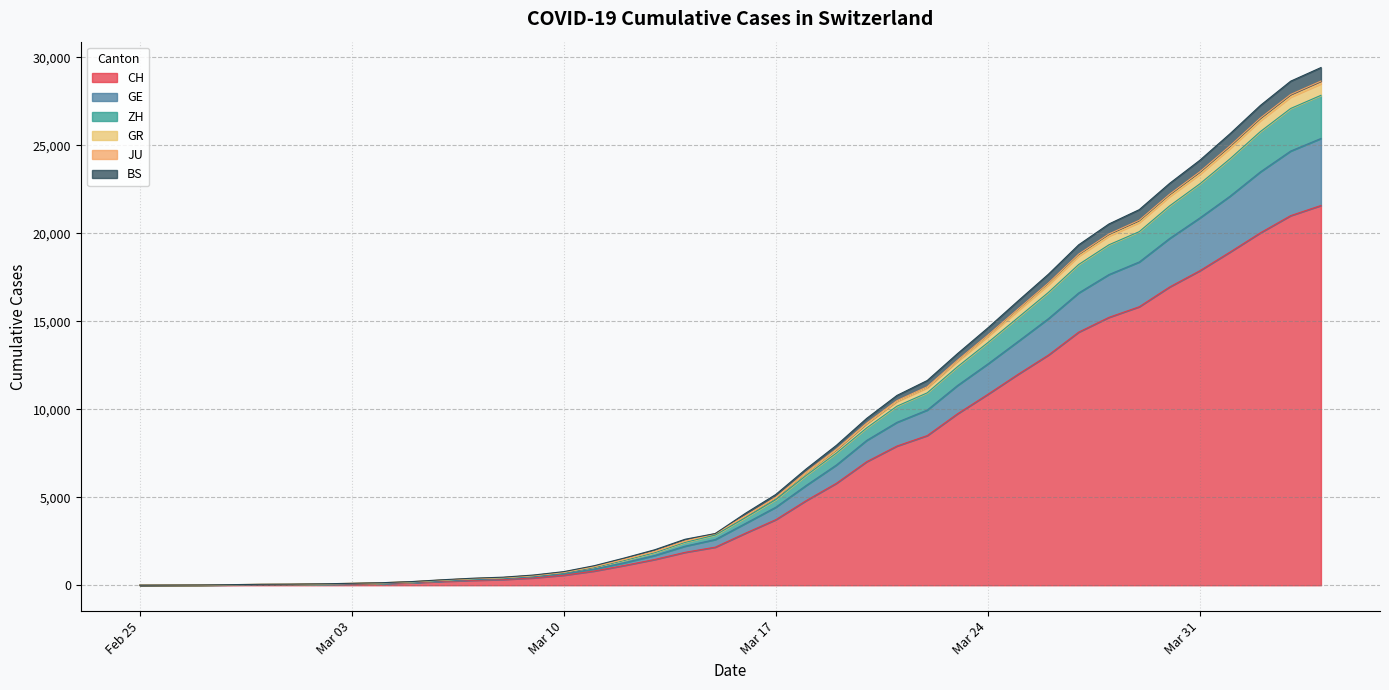

List the labels in order of GR value, largest first.

2020-04-04, 2020-04-03, 2020-04-02, 2020-04-01, 2020-03-31, 2020-03-30, 2020-03-29, 2020-03-28, 2020-03-27, 2020-03-26, 2020-03-25, 2020-03-24, 2020-03-23, 2020-03-22, 2020-03-21, 2020-03-20, 2020-03-19, 2020-03-18, 2020-03-17, 2020-03-16, 2020-03-15, 2020-03-14, 2020-03-13, 2020-03-12, 2020-03-11, 2020-03-10, 2020-03-09, 2020-03-08, 2020-03-07, 2020-03-06, 2020-03-05, 2020-03-04, 2020-03-03, 2020-03-02, 2020-03-01, 2020-02-29, 2020-02-28, 2020-02-27, 2020-02-26, 2020-02-25